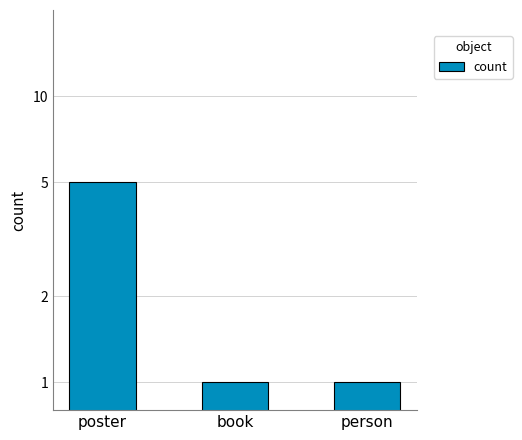

What is the approximate value at poster?

5